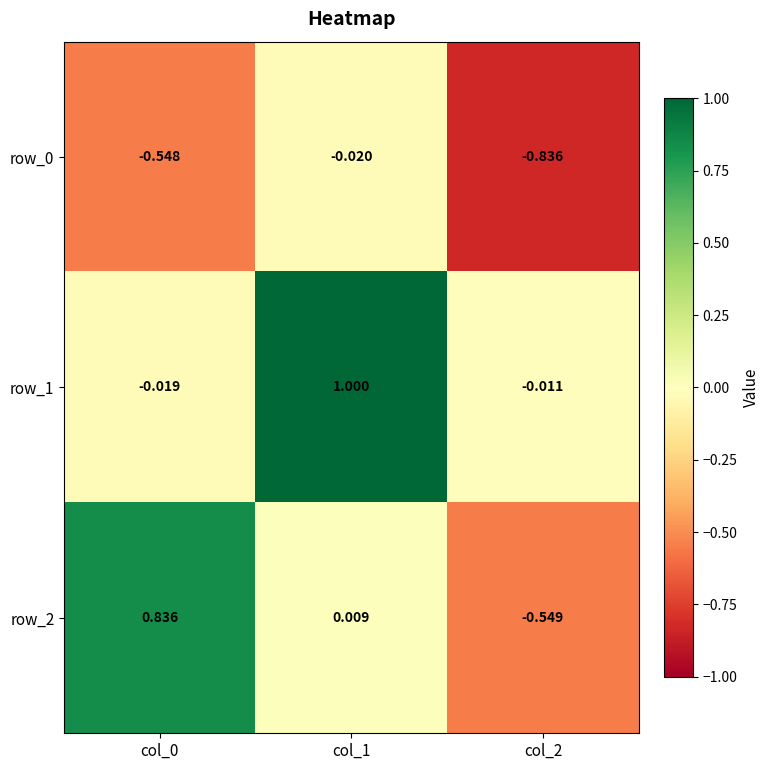

Is the value of row_0 at col_1 greater than the value of row_1 at col_1?

No